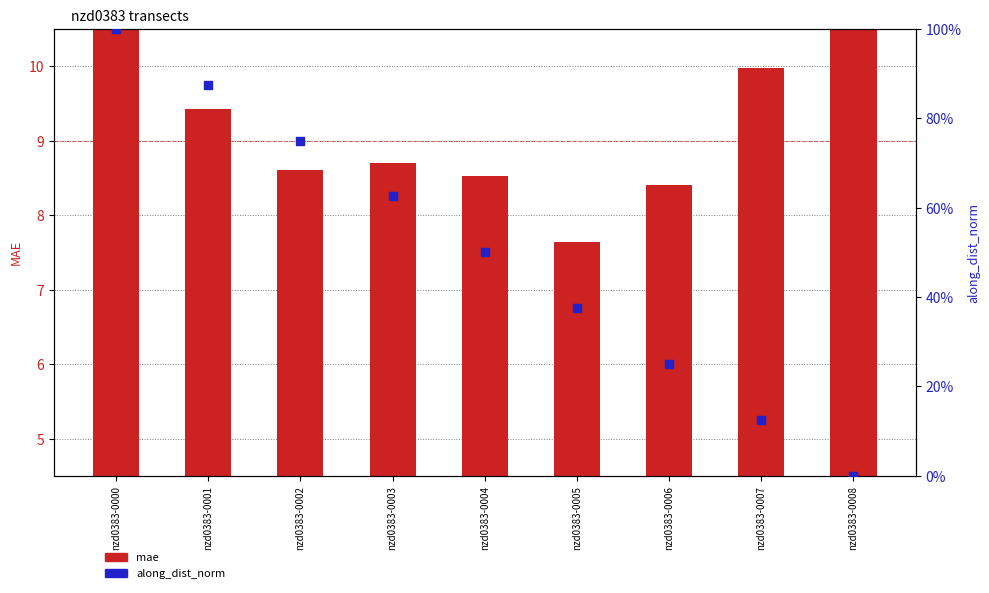

What is the total value across all series at nzd0383-0007?

10.1